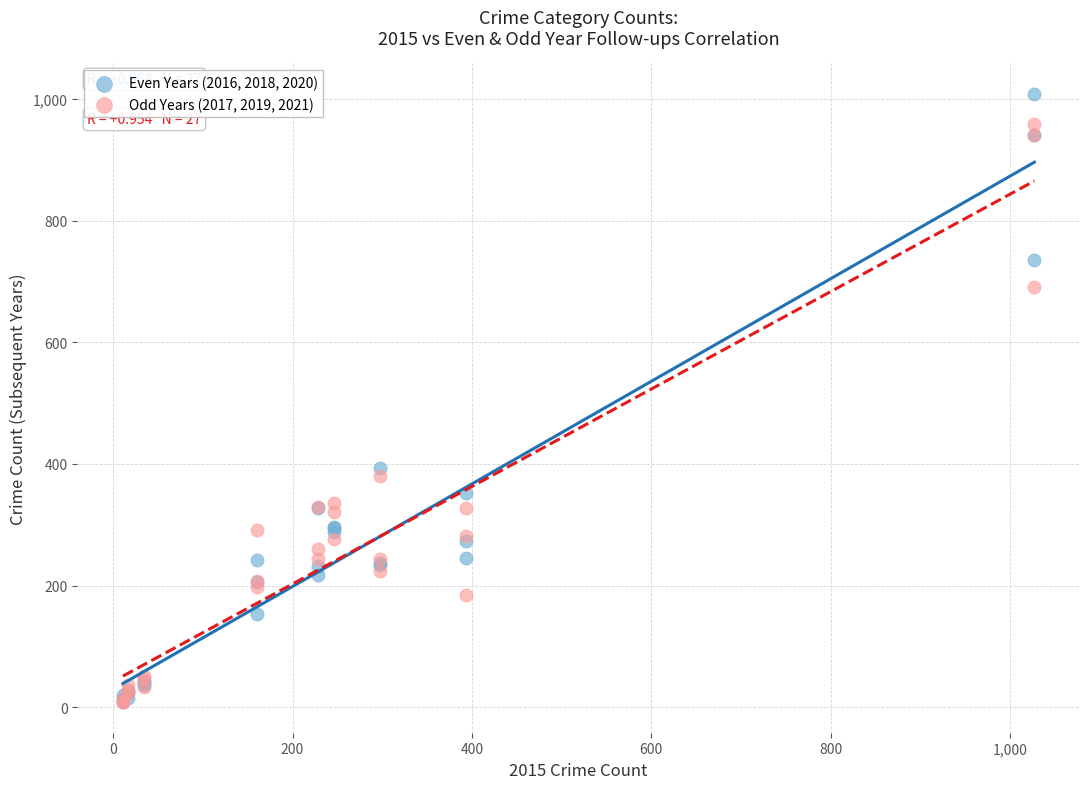

In the Even Years (2016, 2018, 2020) series, what Y value is closest to 509?

394